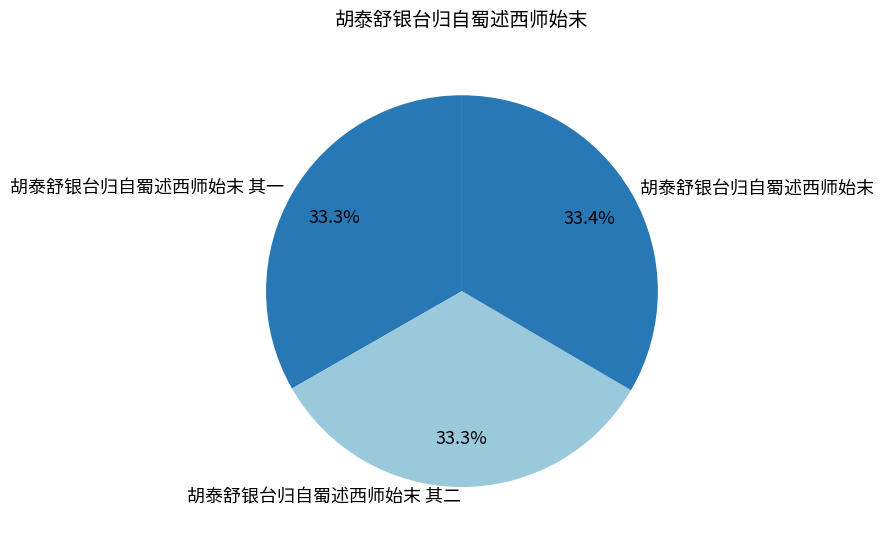

Combined, what portion of the pie is 胡泰舒银台归自蜀述西师始末 其一 and 胡泰舒银台归自蜀述西师始末?

66.7%